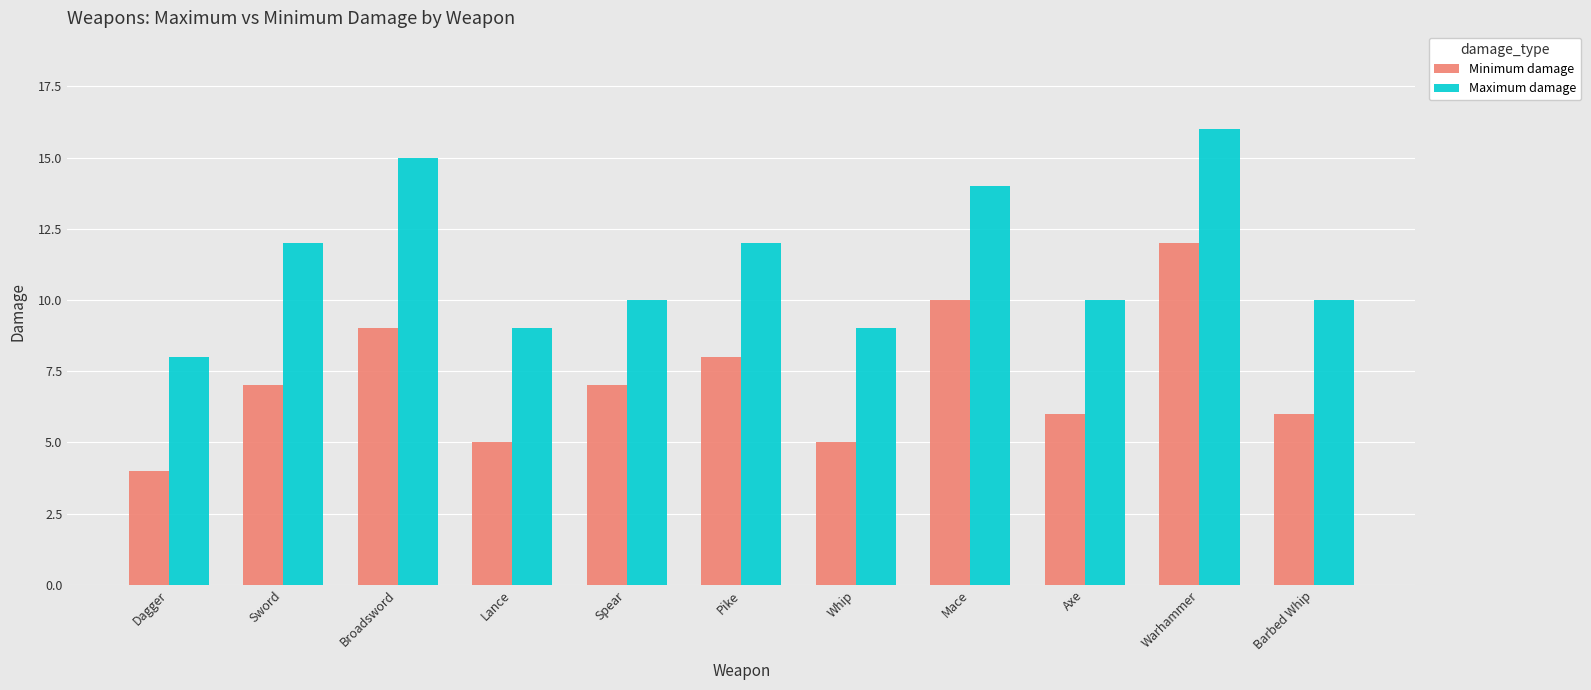

What is the value of the Minimum damage bar at the 9th from the left?

6